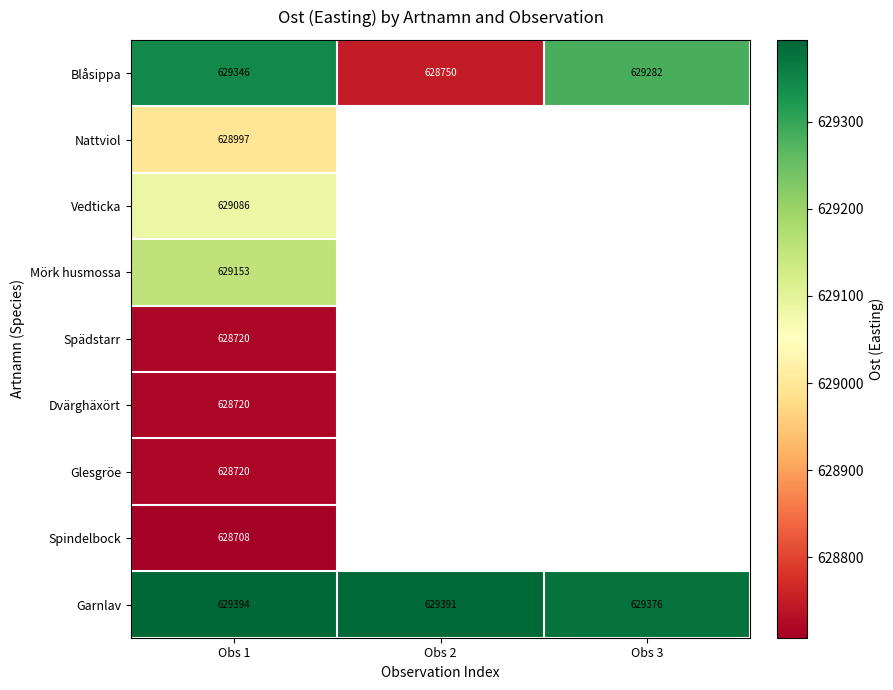

Is the value of Garnlav at Obs 2 greater than the value of Vedticka at Obs 1?

Yes